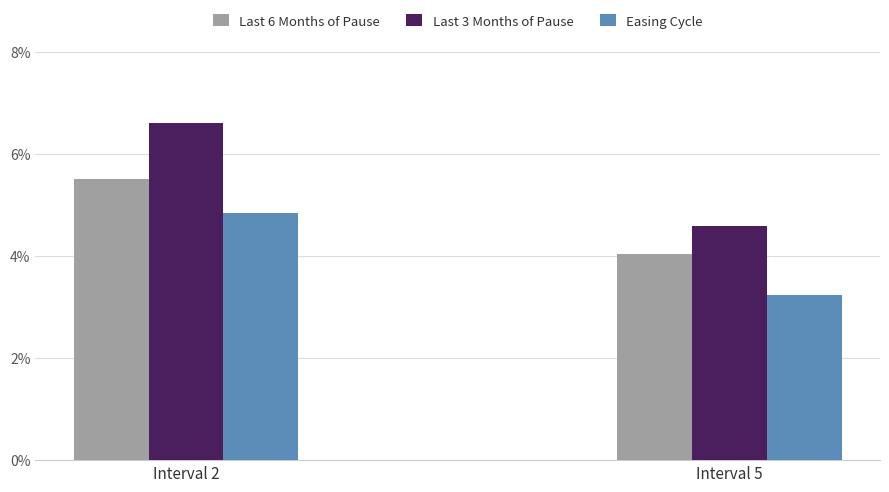

Does the chart contain stacked bars?

No